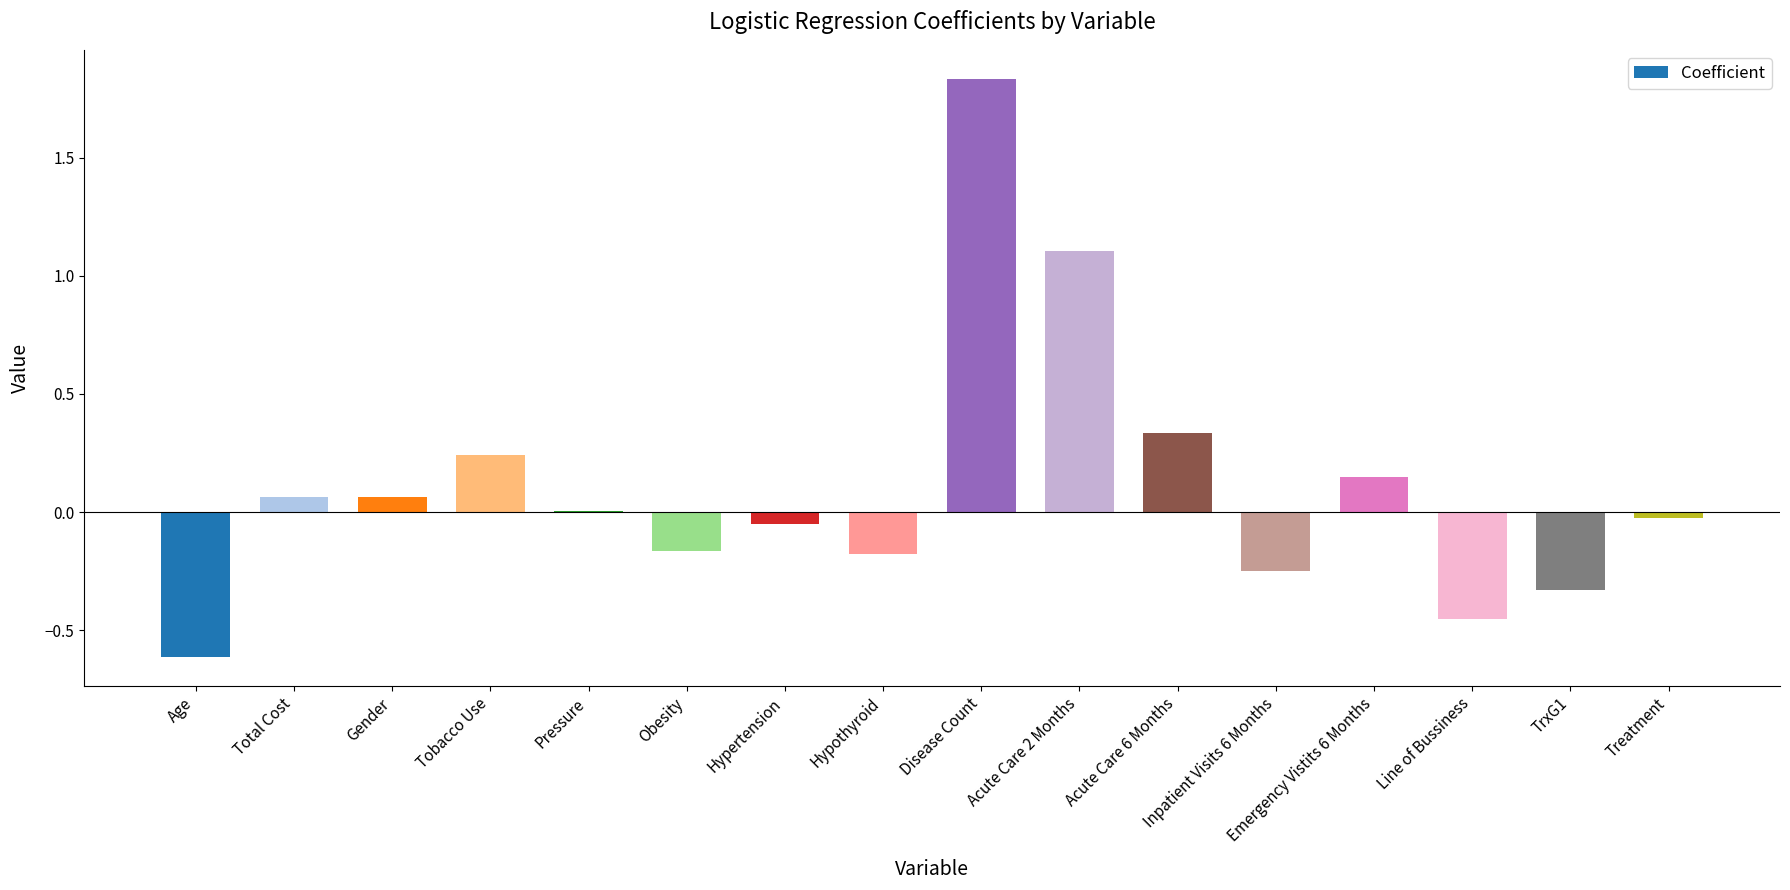

The value at Line of Bussiness is -0.7. True or false?

False